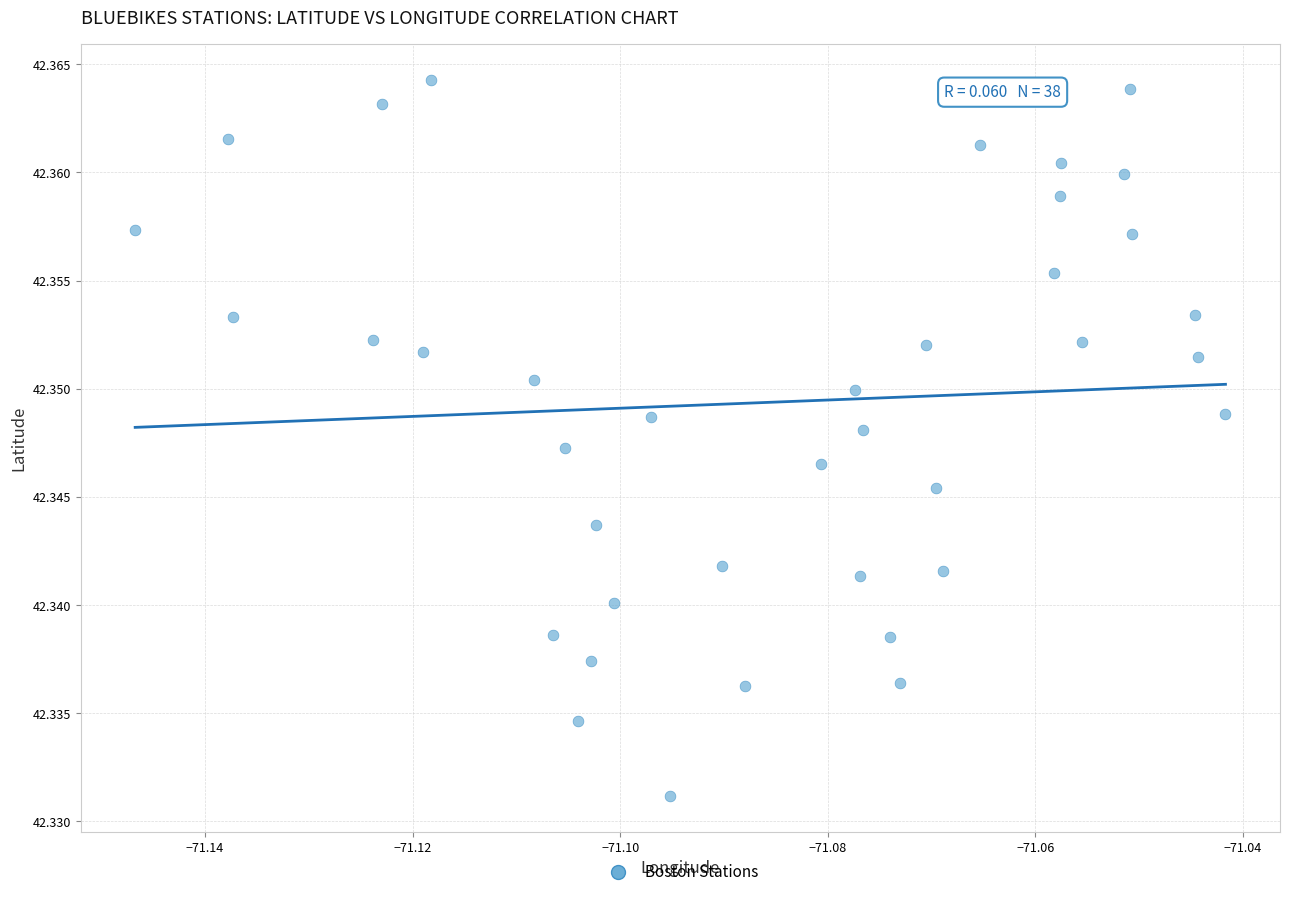

How many data points are displayed?

38